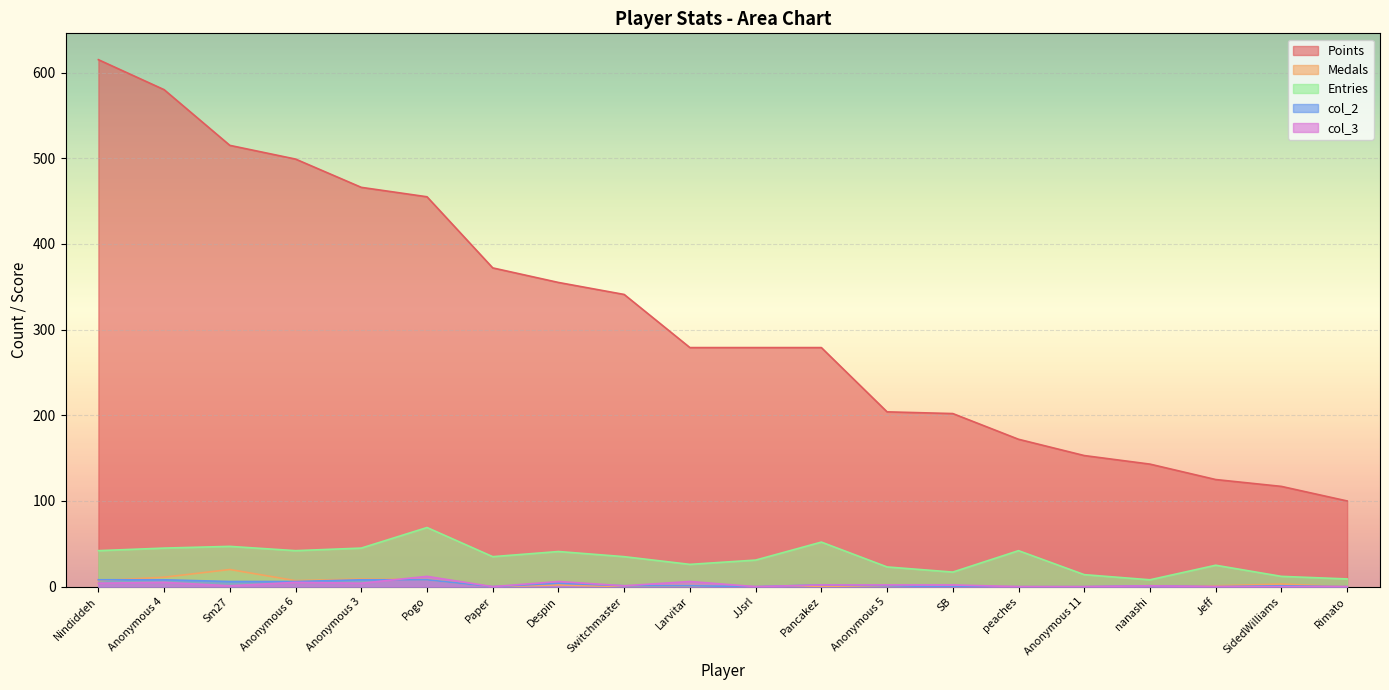

At which label is Points closest to 357?

Despin